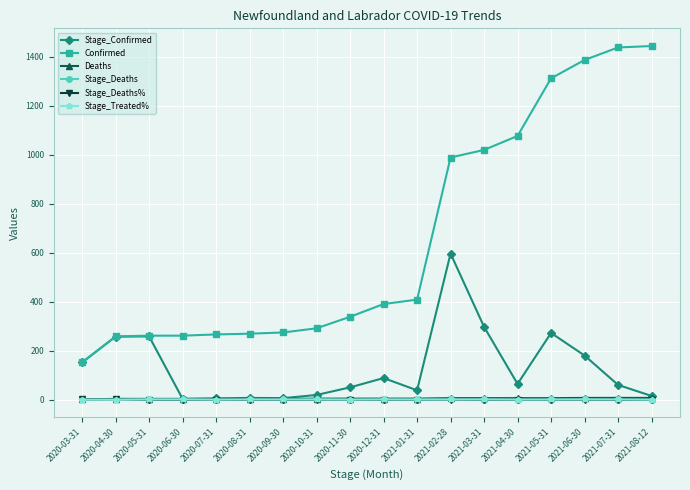

The value of Stage_Deaths% at 2021-06-30 is 0.0. True or false?

True